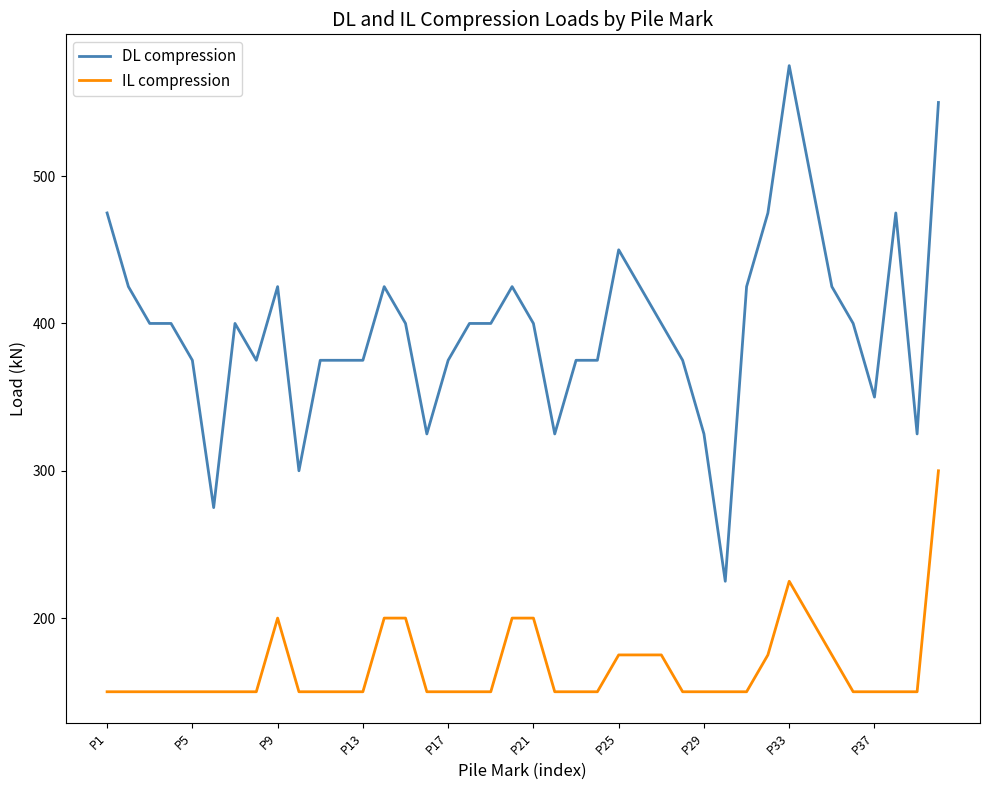

True or false: IL compression and DL compression intersect in this chart.

False